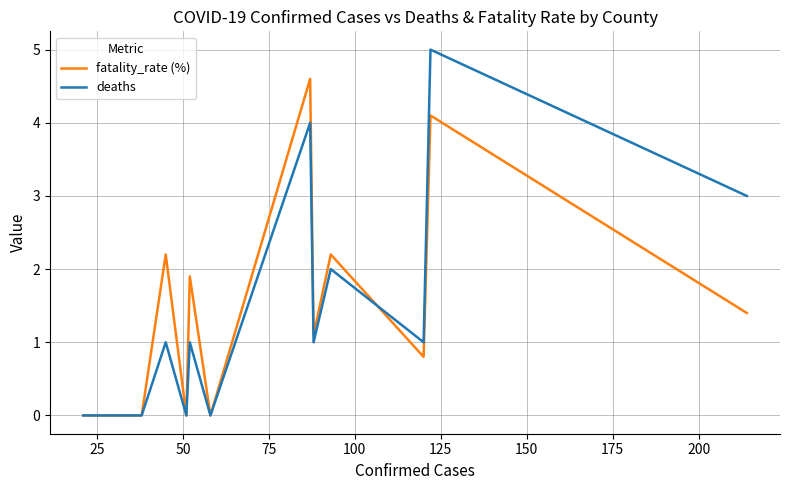

List the series in order of their peak value, highest first.

deaths, fatality_rate (%)